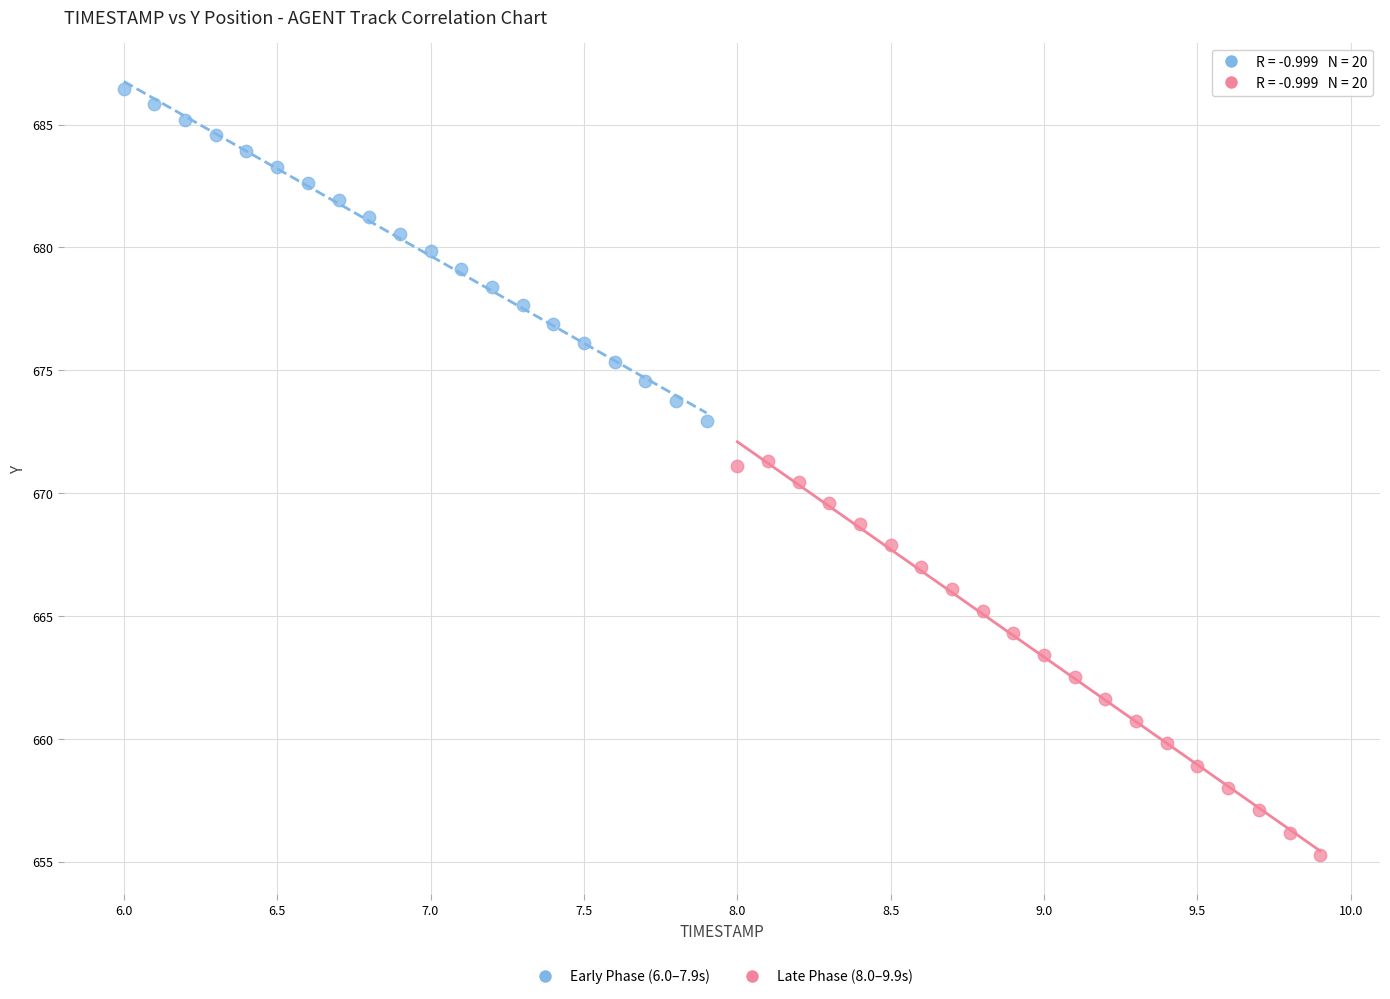

Which series has the largest Y range (max minus min)?

Late Phase (8.0–9.9s)